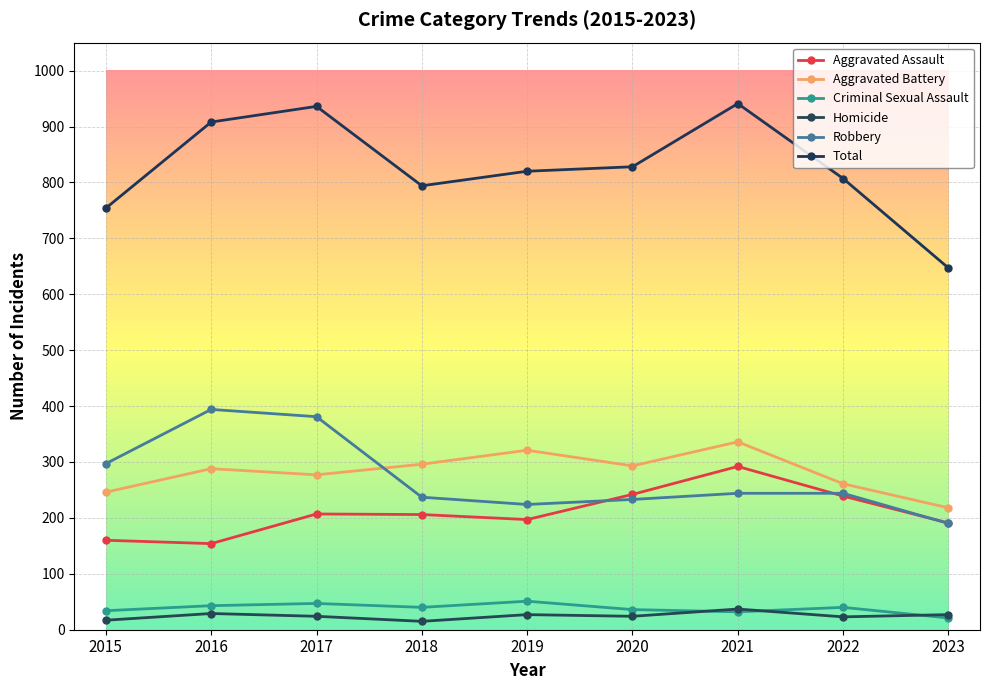

How many lines are shown in the chart?

6